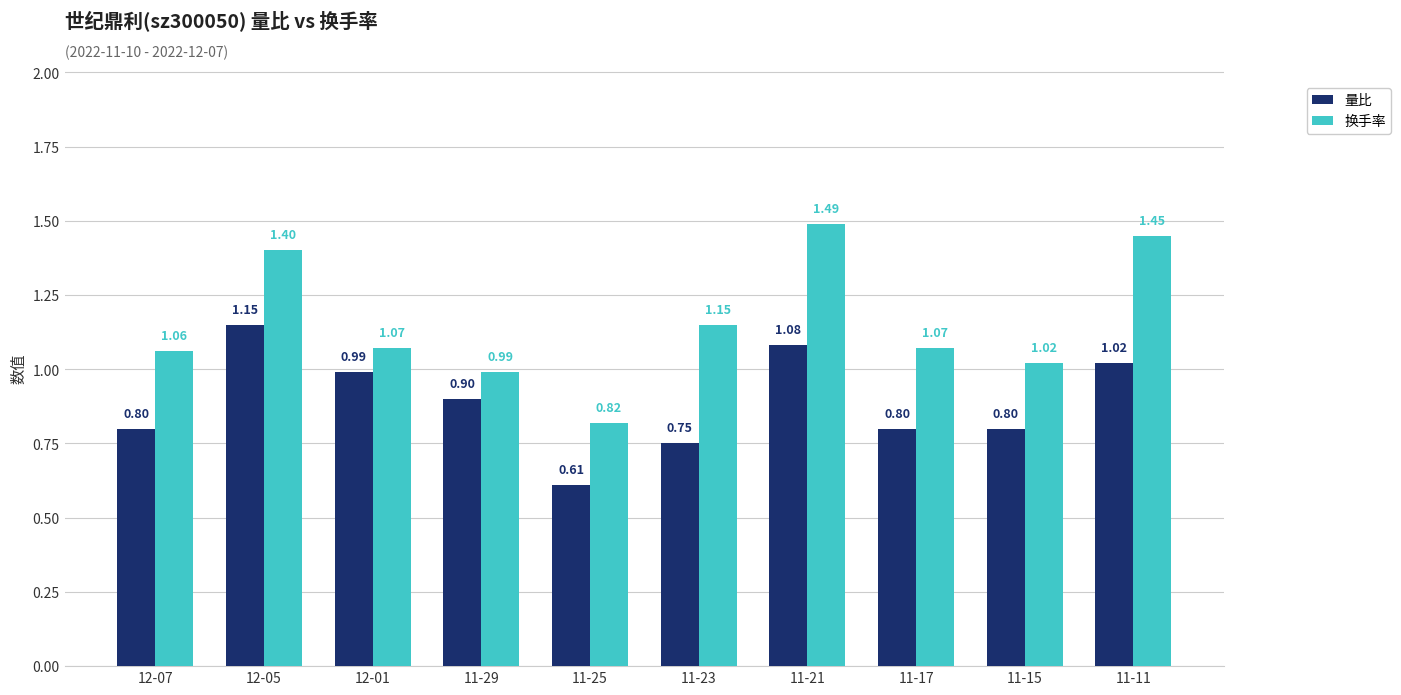

At how many categories does at least one series exceed 0?

10